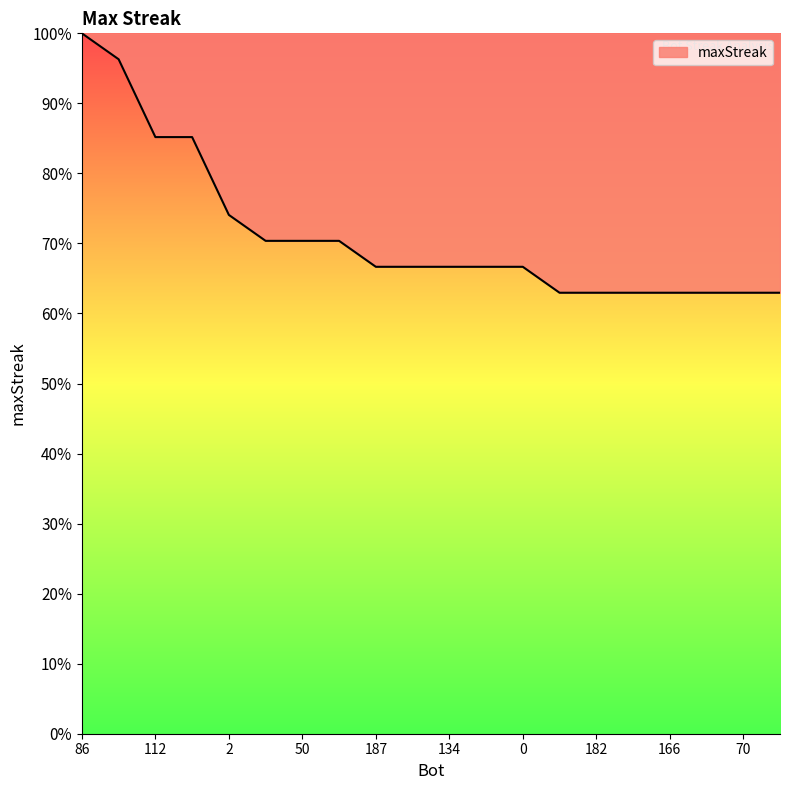

What is the difference between the maximum and minimum values?

37.0